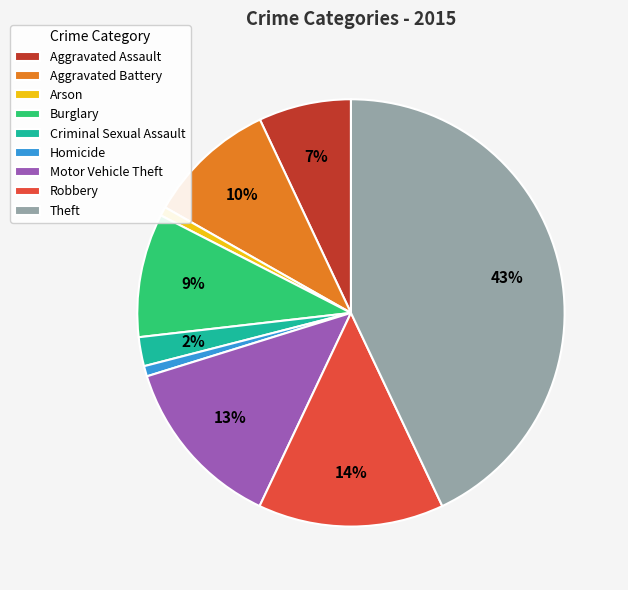

Count the number of slices in the pie.

9